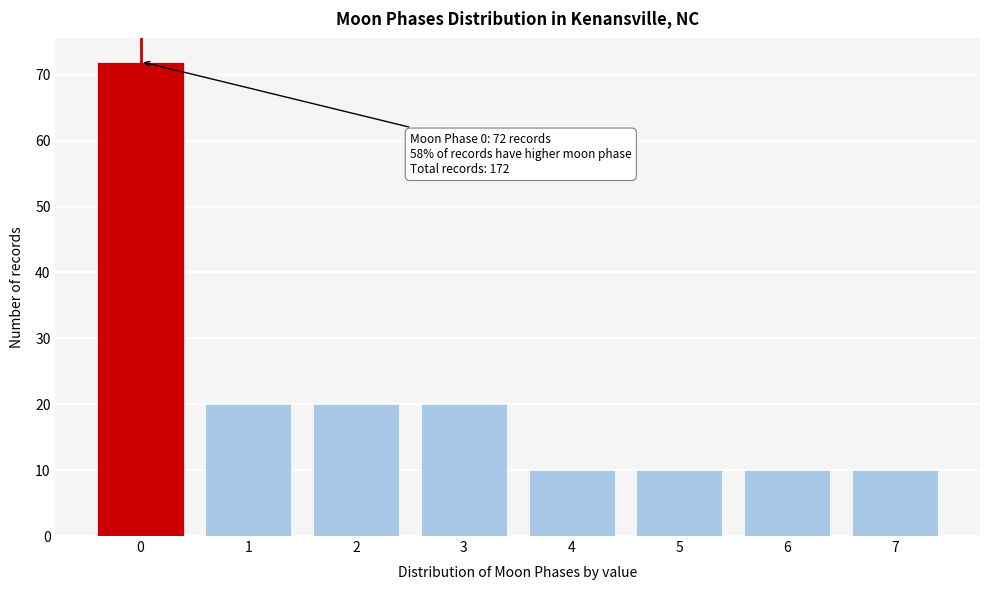

Reading left to right, list all the values displayed in this chart.

72	20	20	20	10	10	10	10